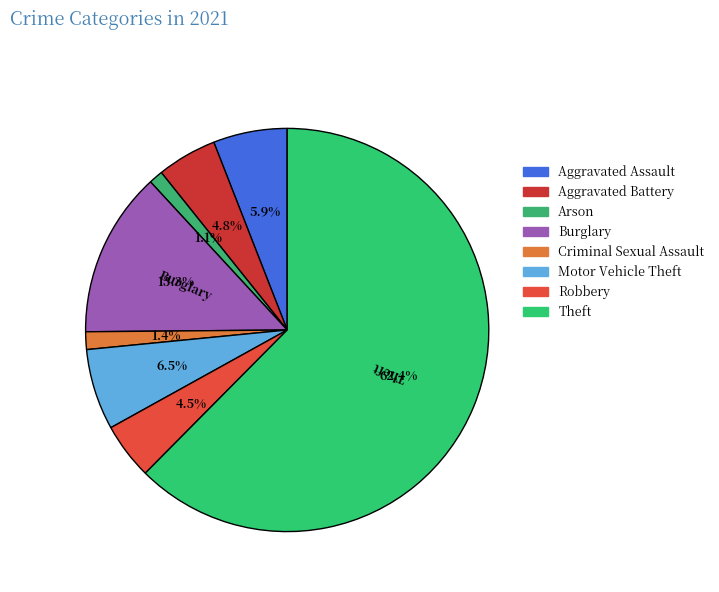

The Aggravated Assault slice represents 18% of the pie. True or false?

False